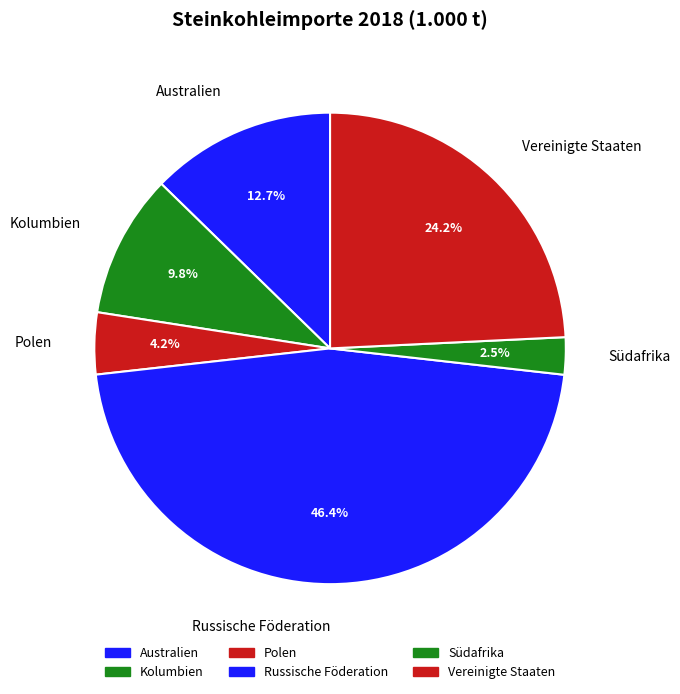

How many segments does this pie chart have?

6